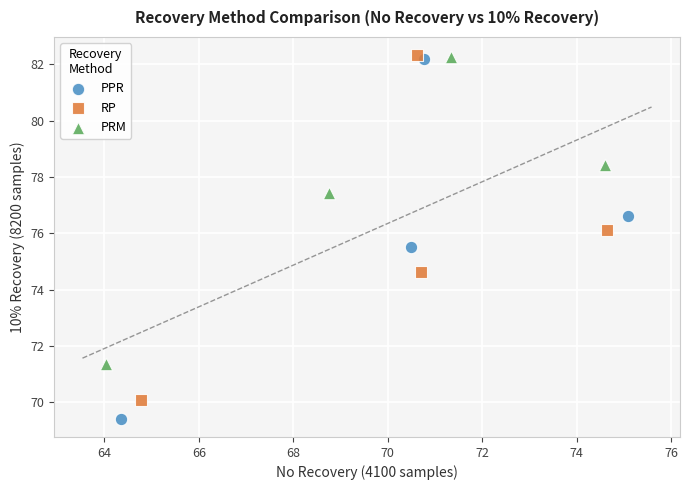

Which series reaches the minimum Y coordinate?

PPR